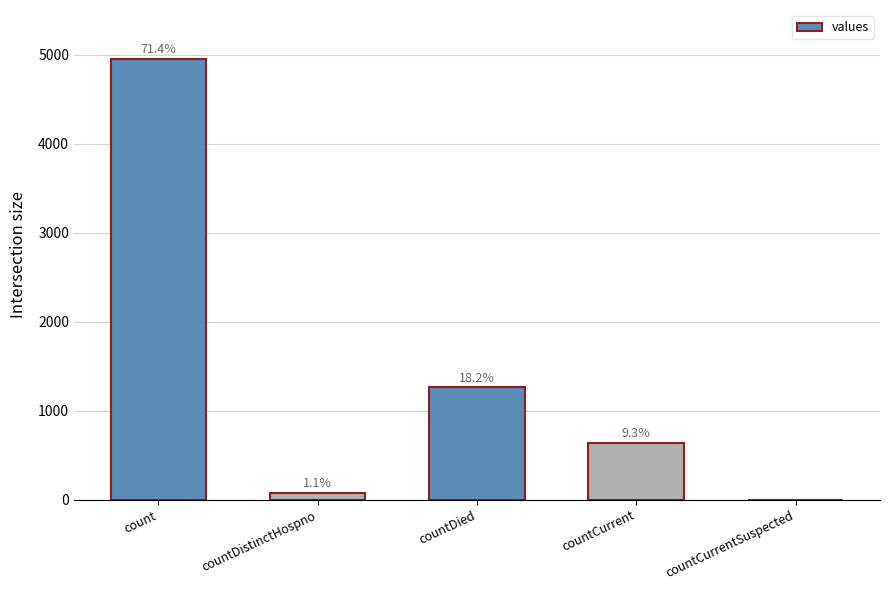

Are the bars horizontal?

No